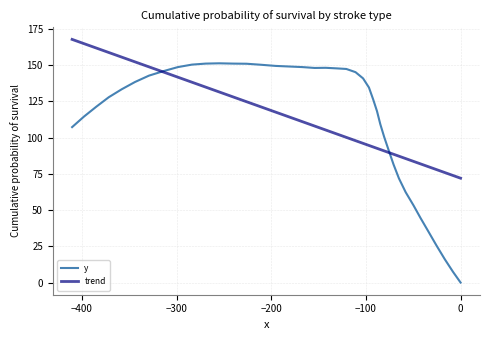

Rank the series by their average value, from highest to lowest.

trend, y